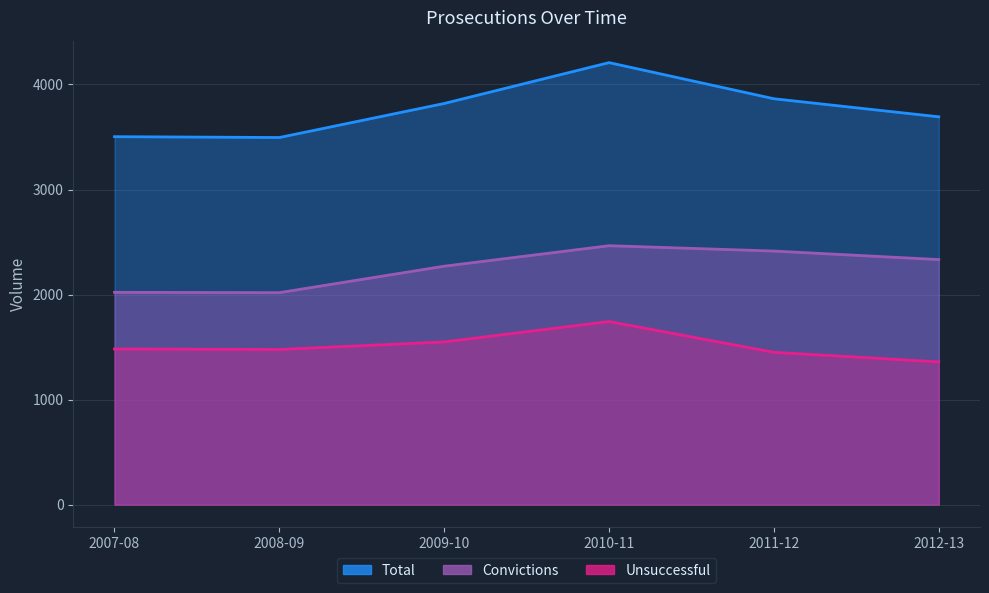

How many interior local peaks does the Convictions series have?

1